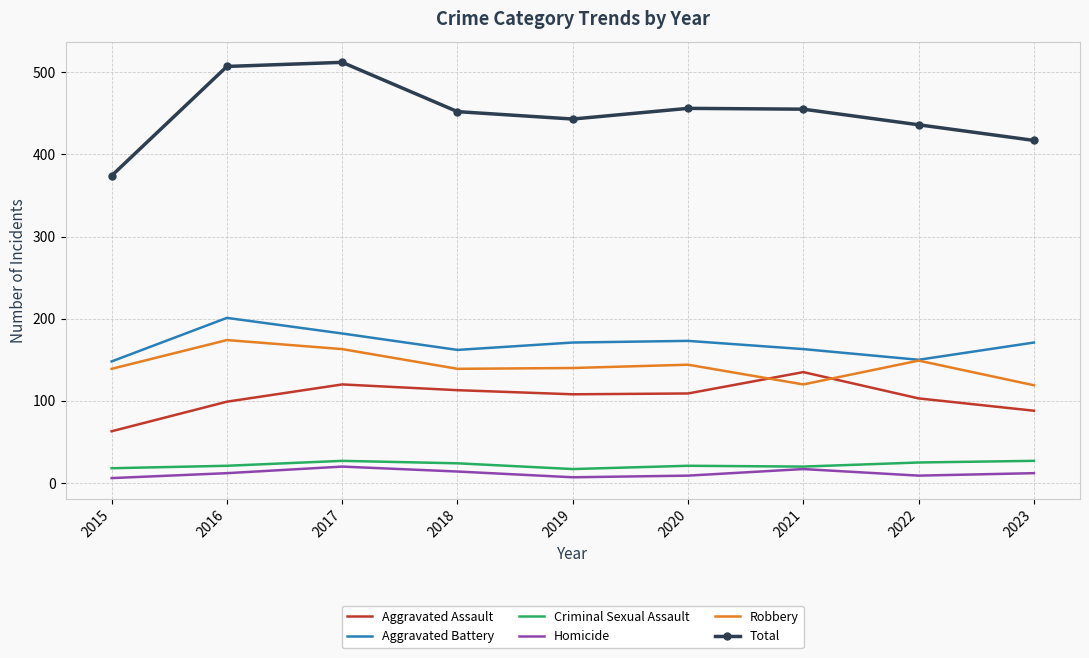

True or false: Robbery and Total cross at least once.

False